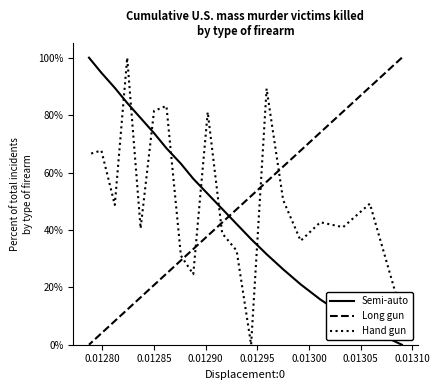

Is the value of Semi-auto at 9 greater than the value of Long gun at 15?

Yes